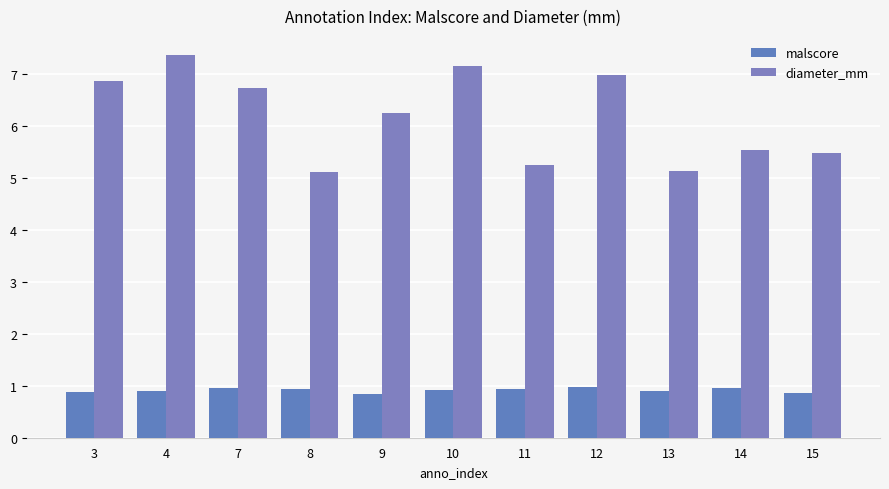

Is the value of malscore at 3 greater than the value of diameter_mm at 9?

No